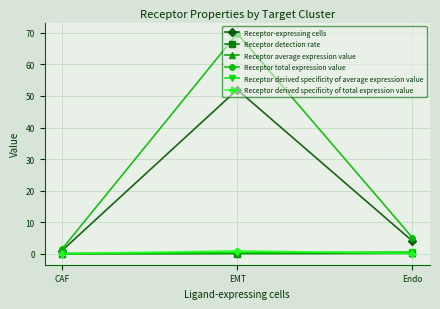

What is the total value across all series at CAF?

2.6